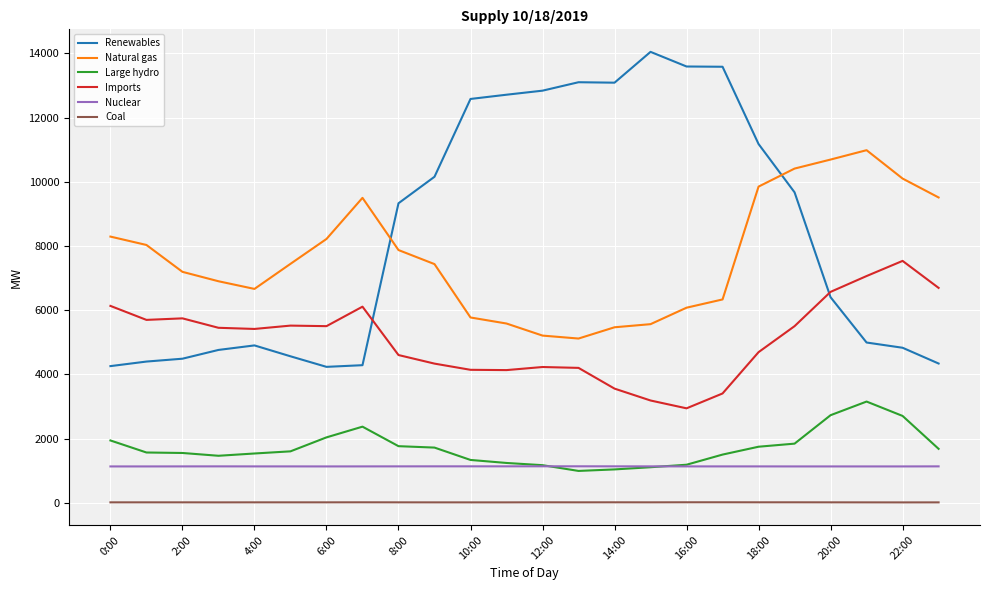

Which series has the largest total across all categories?

Renewables